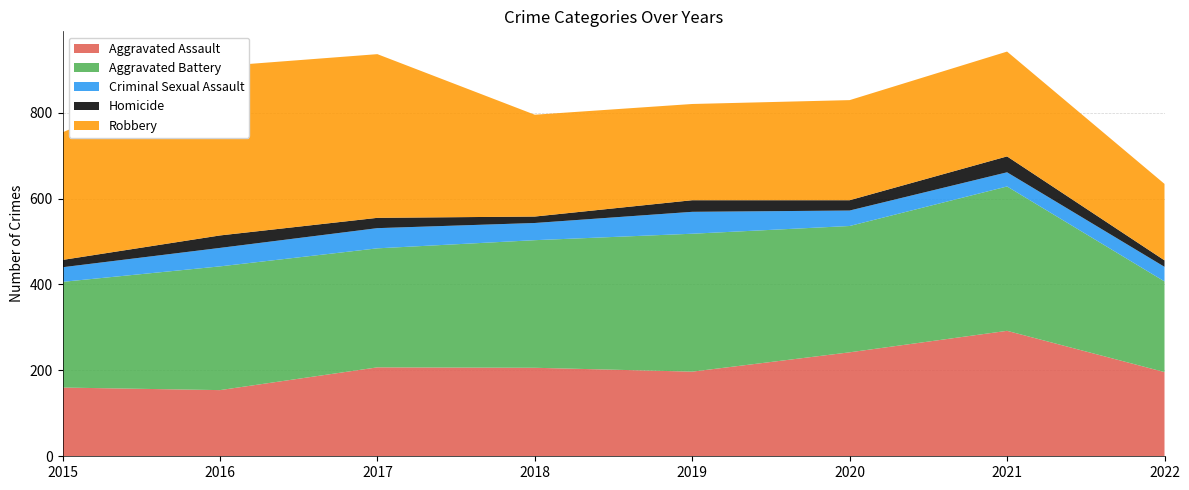

Reading left to right, extract all data points from this chart.

Aggravated Assault: 2015=160	2016=154	2017=207	2018=206	2019=197	2020=242	2021=292	2022=196
Aggravated Battery: 2015=246	2016=288	2017=277	2018=297	2019=321	2020=294	2021=336	2022=211
Criminal Sexual Assault: 2015=34	2016=43	2017=47	2018=40	2019=51	2020=36	2021=33	2022=34
Homicide: 2015=17	2016=29	2017=24	2018=15	2019=27	2020=24	2021=37	2022=15
Robbery: 2015=297	2016=394	2017=381	2018=237	2019=224	2020=233	2021=244	2022=178